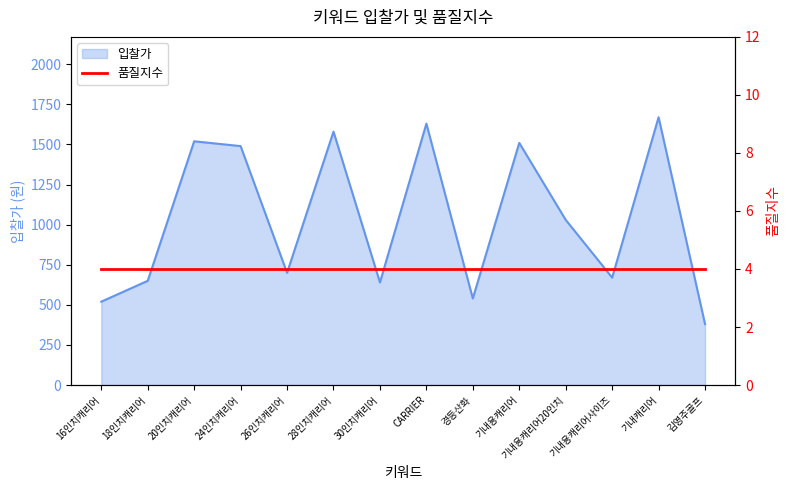

What is the value of the 12th point from the left?

670